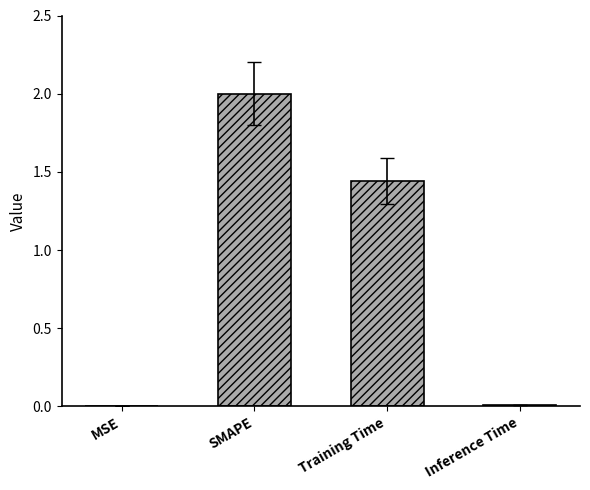

List the labels in order of value, largest first.

SMAPE, Training Time, Inference Time, MSE